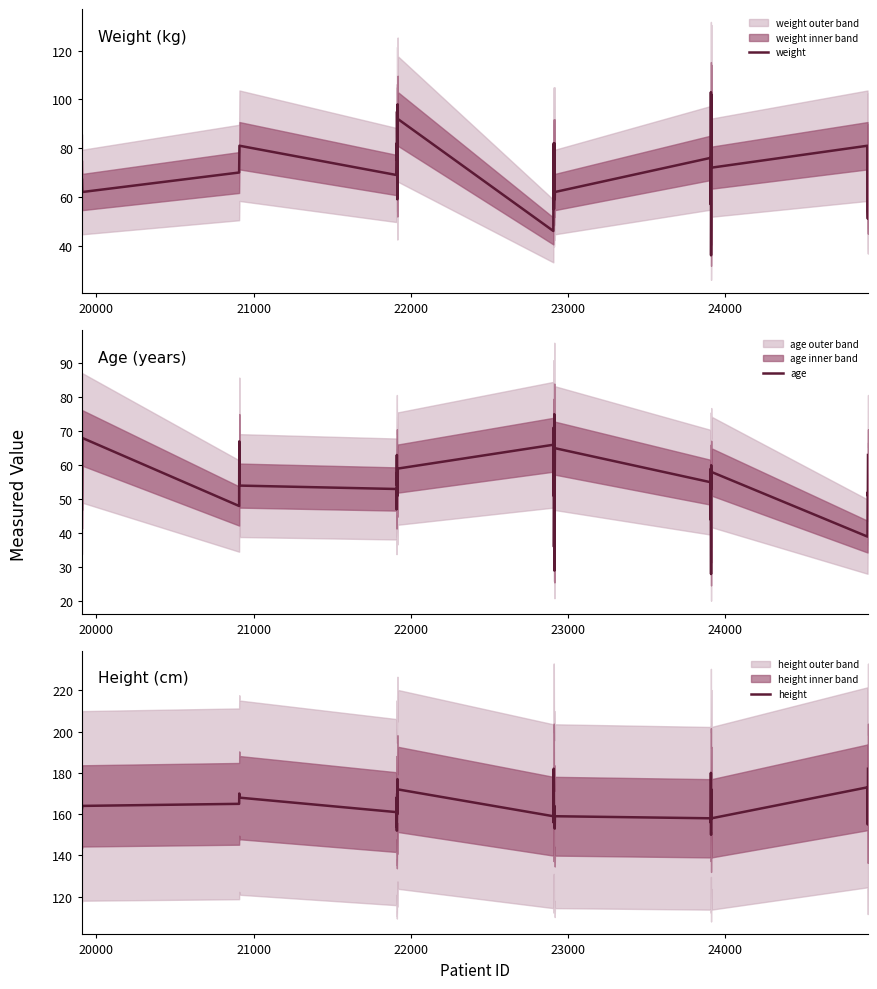

True or false: weight and age intersect in this chart.

True